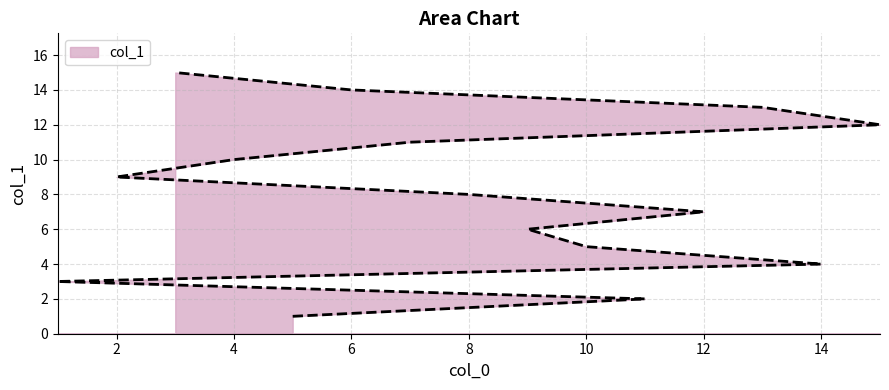

Which category has the lowest value across all series?

5